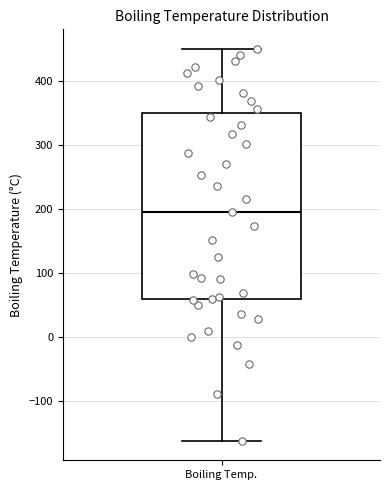

Where does the lower whisker of the box for Boiling Temp. end on the y-axis? The values are not printed on the chart, so give them approximately, as read against the axis.

-160